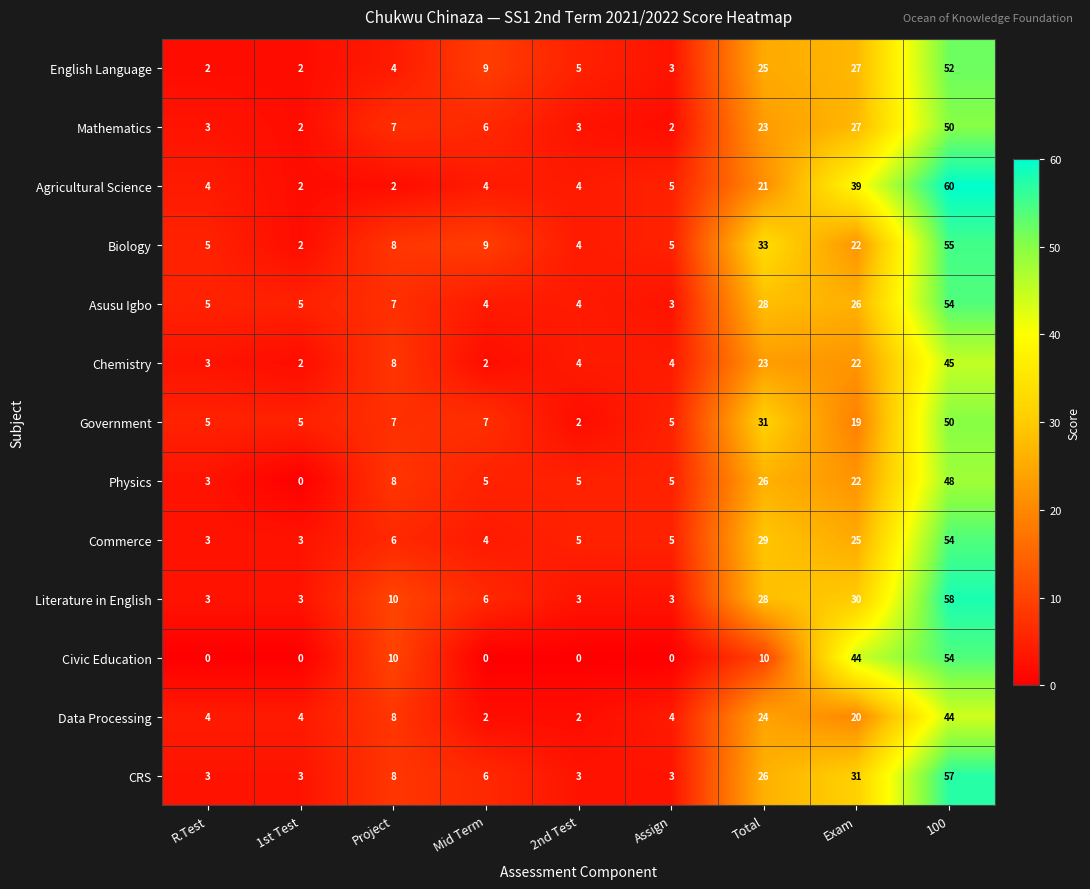

Count the number of data series in this chart.

13